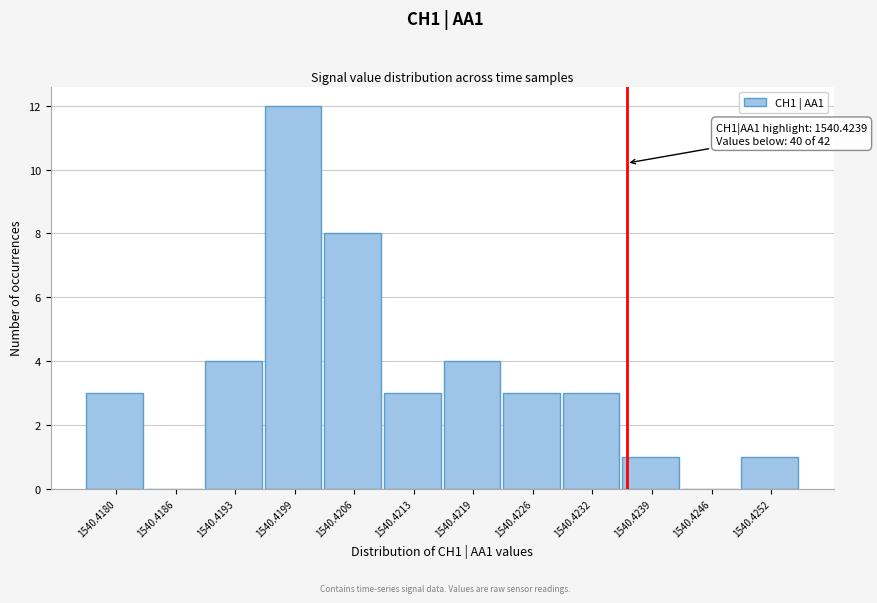

Reading left to right, transcribe all the data shown in this chart.

1540.4180=3	1540.4186=0	1540.4193=4	1540.4199=12	1540.4206=8	1540.4213=3	1540.4219=4	1540.4226=3	1540.4232=3	1540.4239=1	1540.4246=0	1540.4252=1